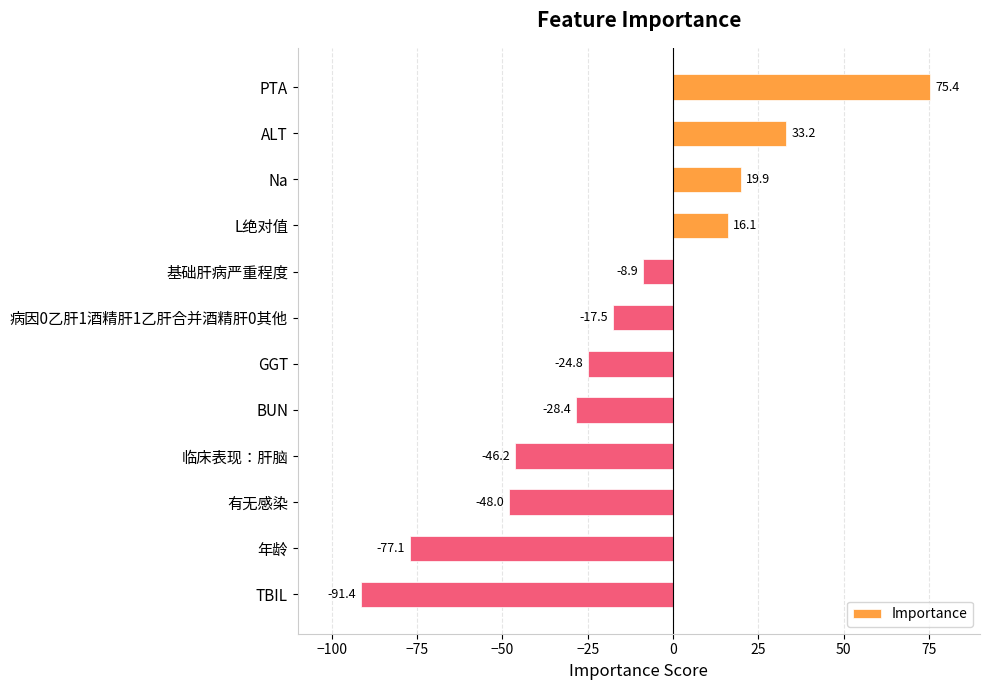

The value at L绝对值 is 24.7. True or false?

False